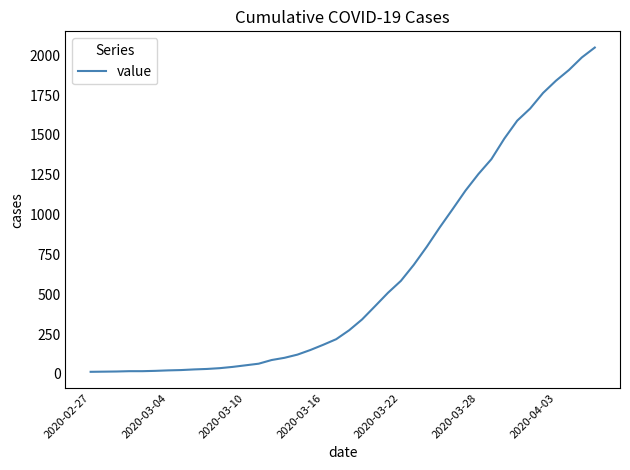

How many lines are shown in the chart?

1